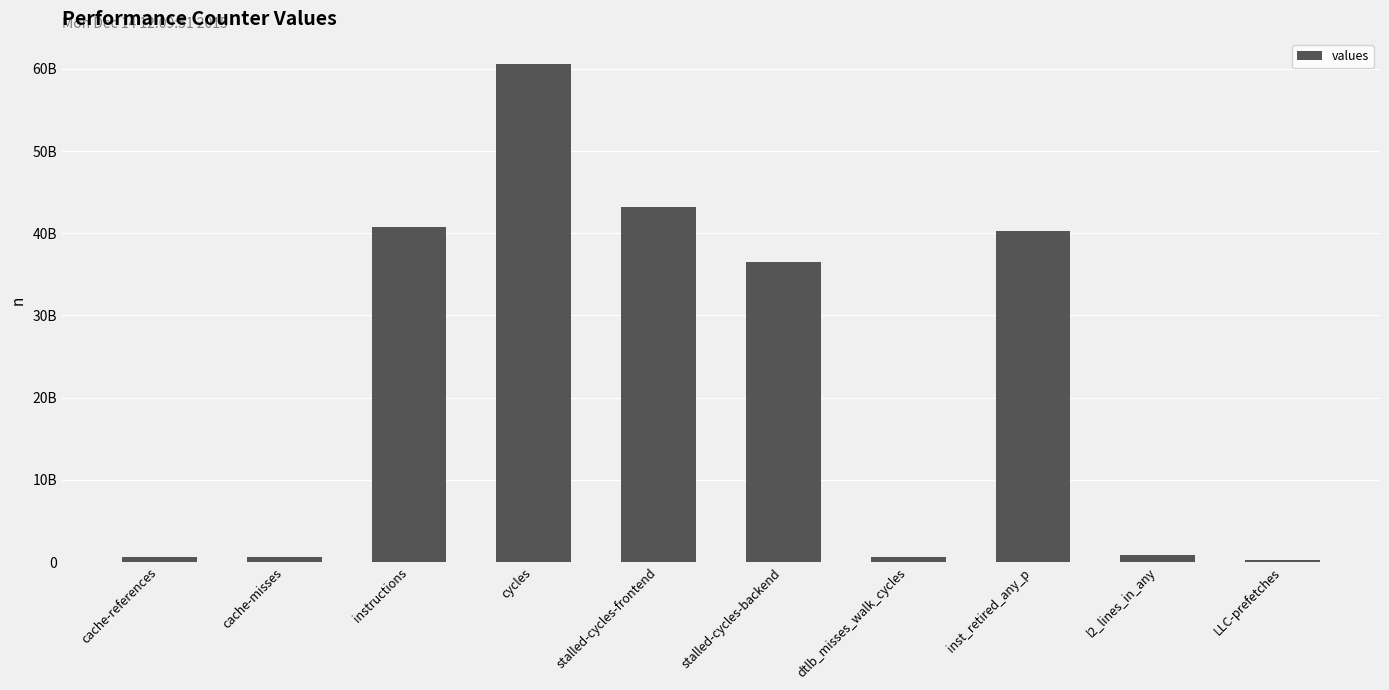

What is the change in value from instructions to l2_lines_in_any?

-39827241909